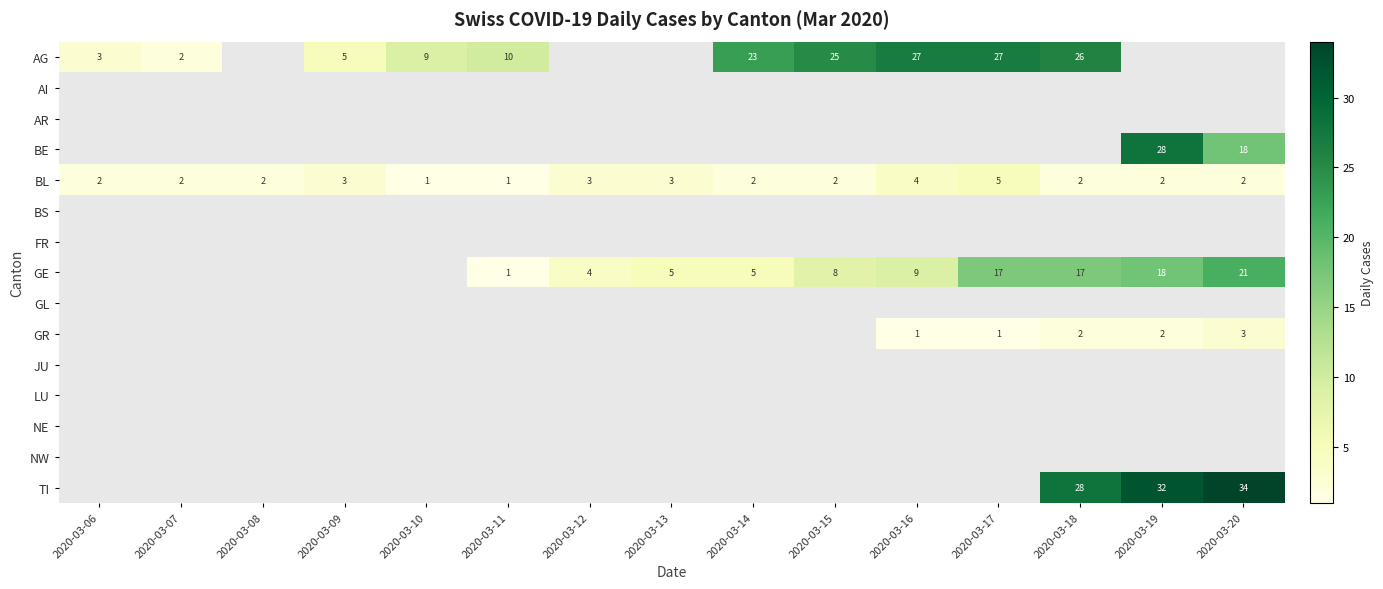

What is the difference between the AG values at 2020-03-14 and 2020-03-18?

3